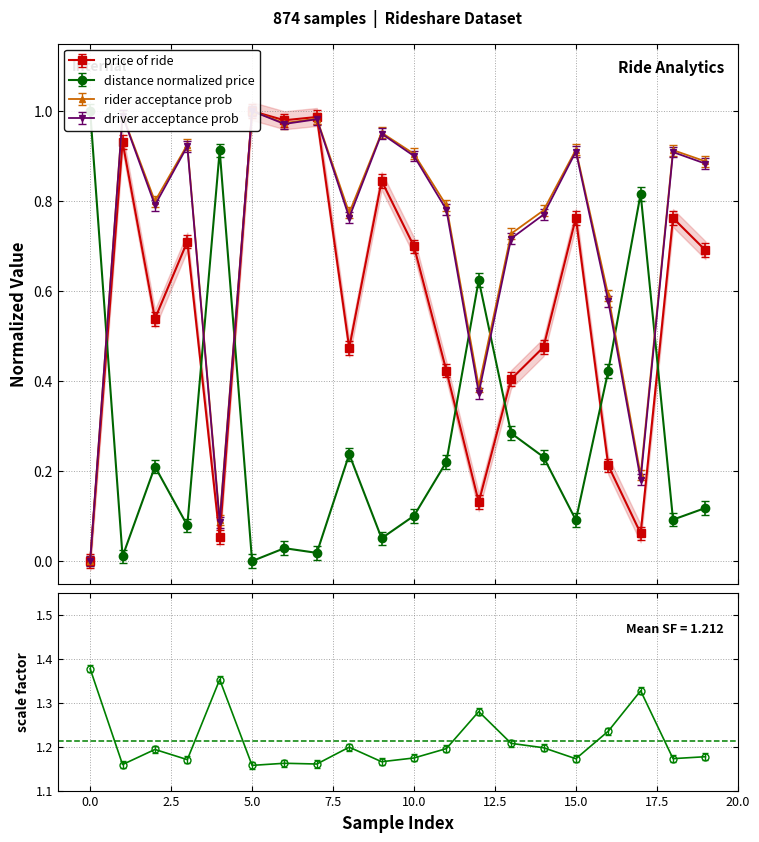

The value of distance_normalized_price at 19 is 0.1. True or false?

False